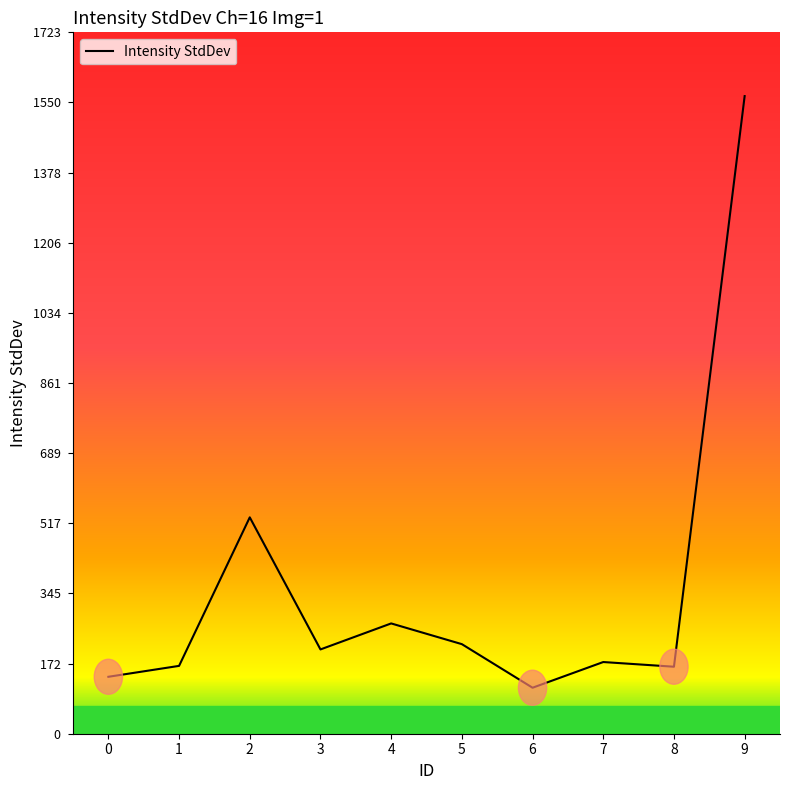

Which category has the highest value across all series?

9